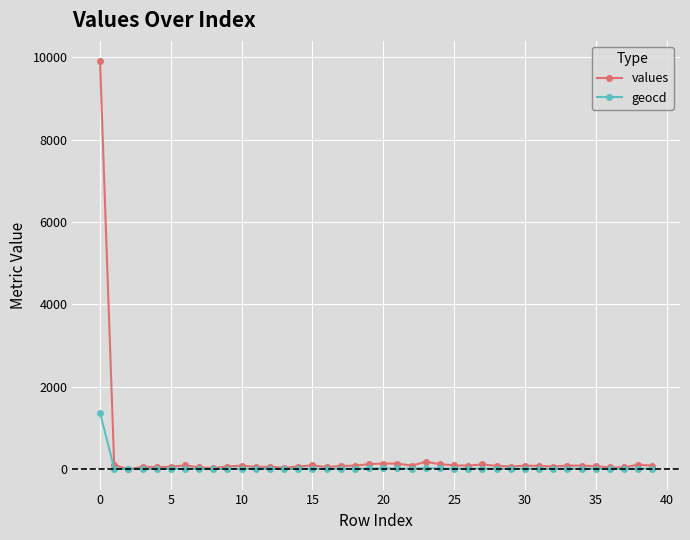

True or false: values has more than 2 points higher than both neighbors.

True